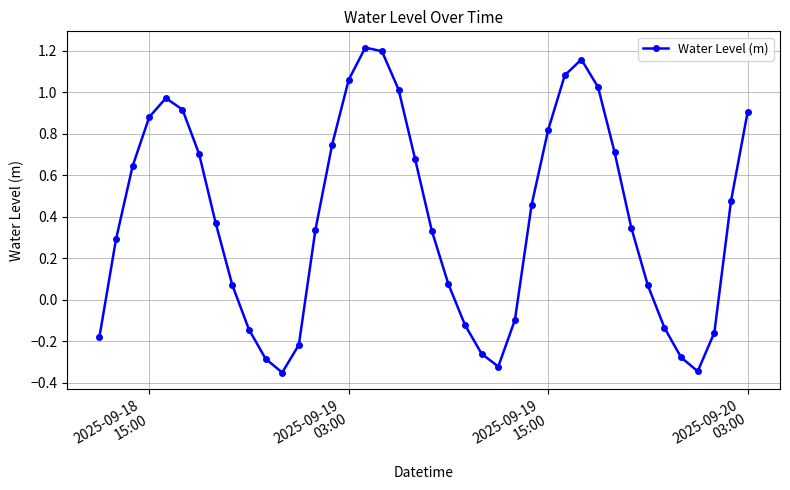

How many points are higher than both their immediate neighbors (excluding endpoints)?

3